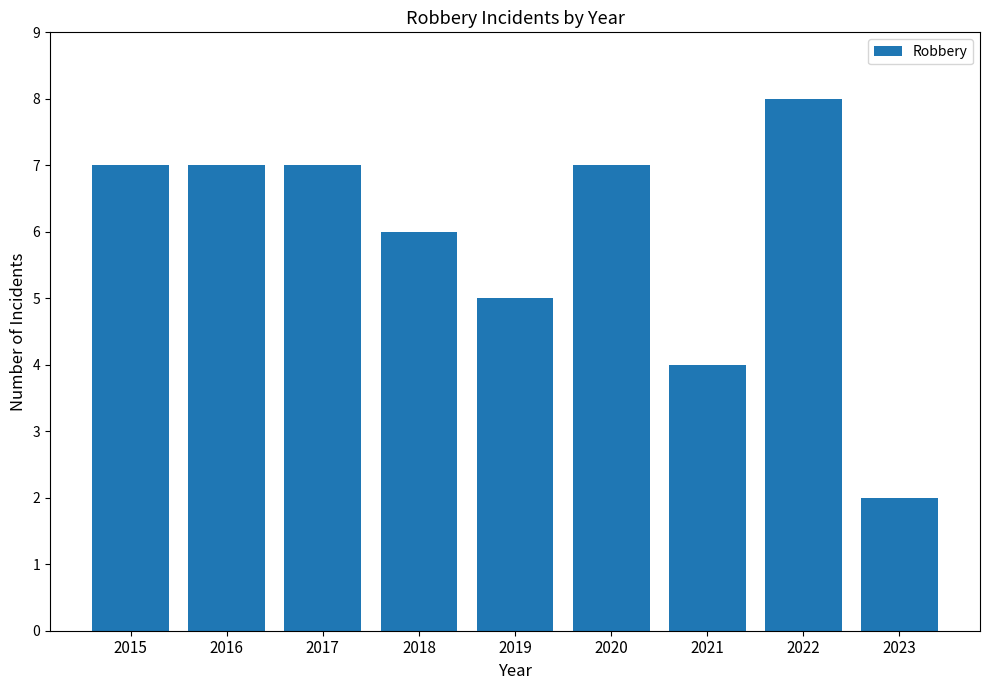

At which category does the chart reach its minimum across all series?

2023